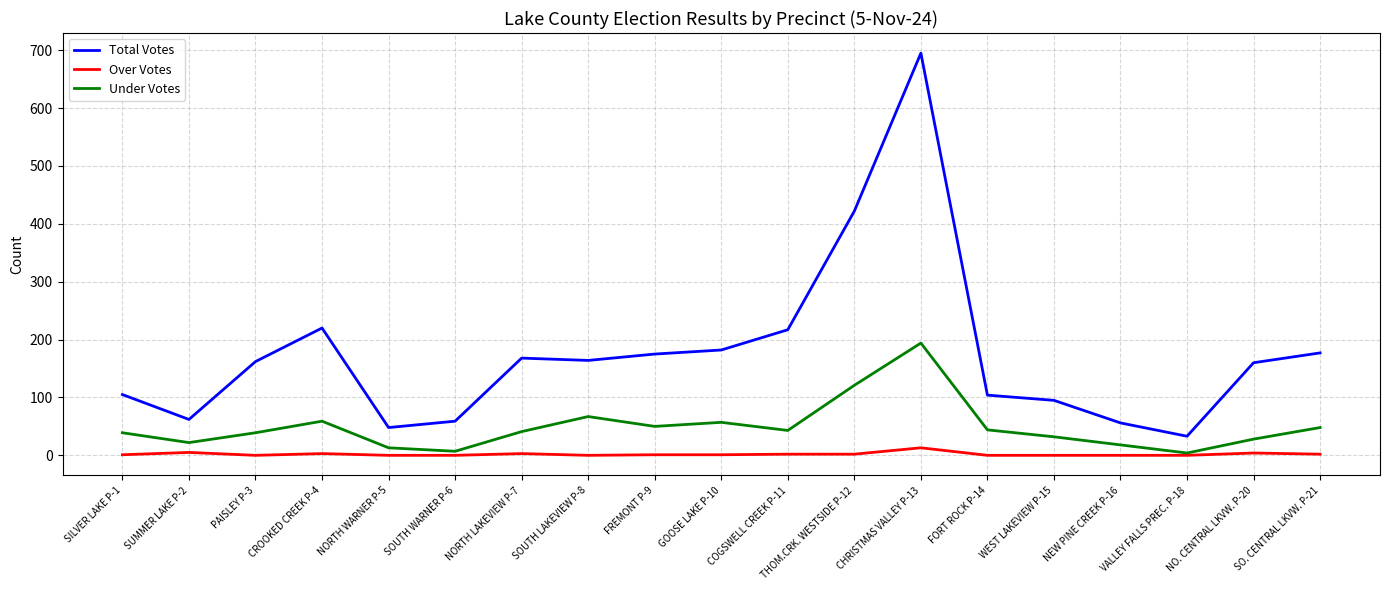

List the series in order of their overall mean, highest first.

Total Votes, Under Votes, Over Votes